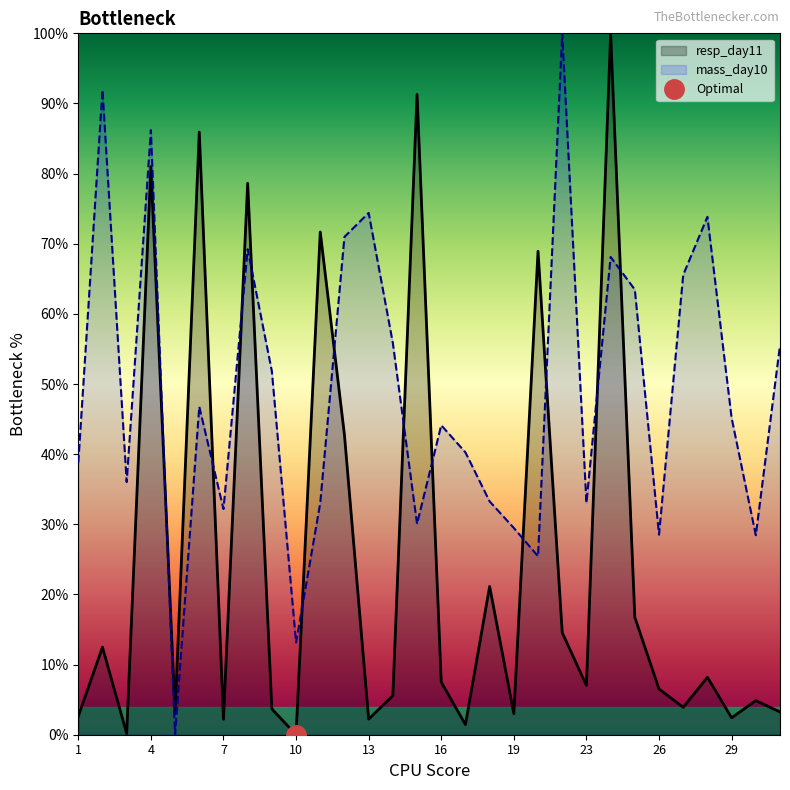

How many values in resp_day11 are above zero?

29